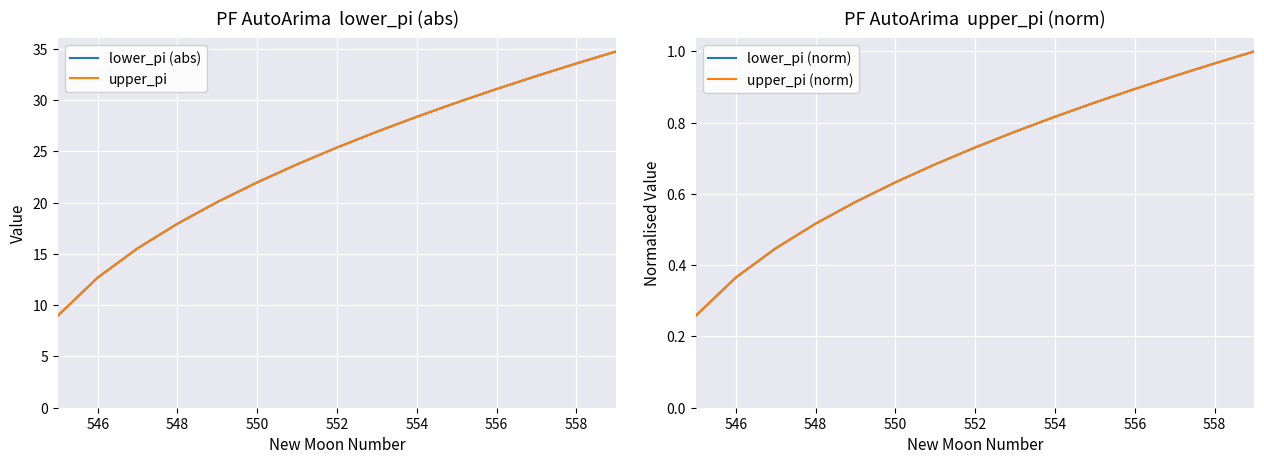

Read the lower_pi (abs) value at 546.

12.7